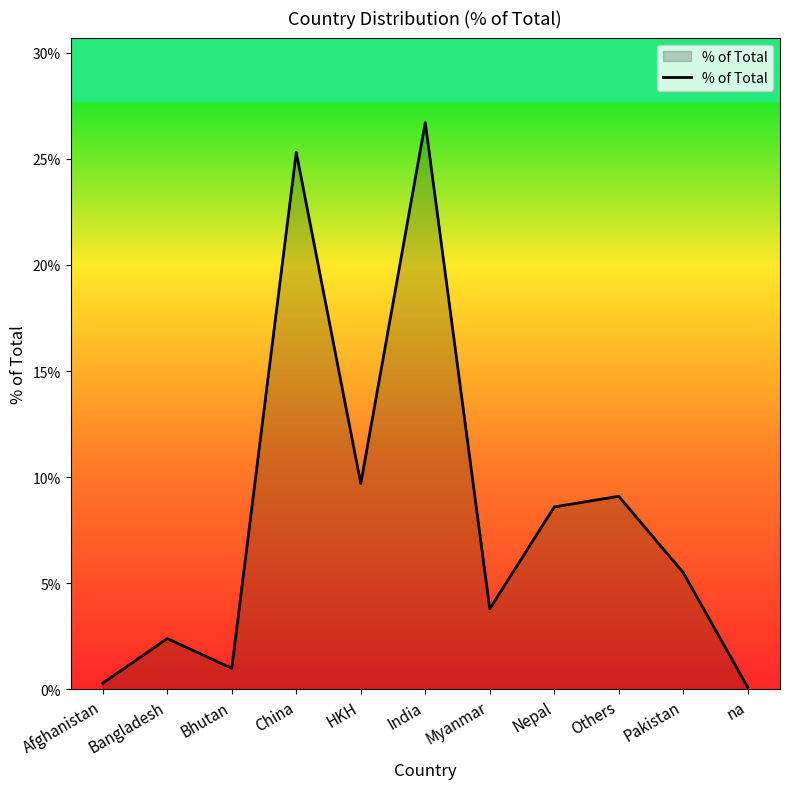

What is the difference between the second highest and second lowest values?

25.0